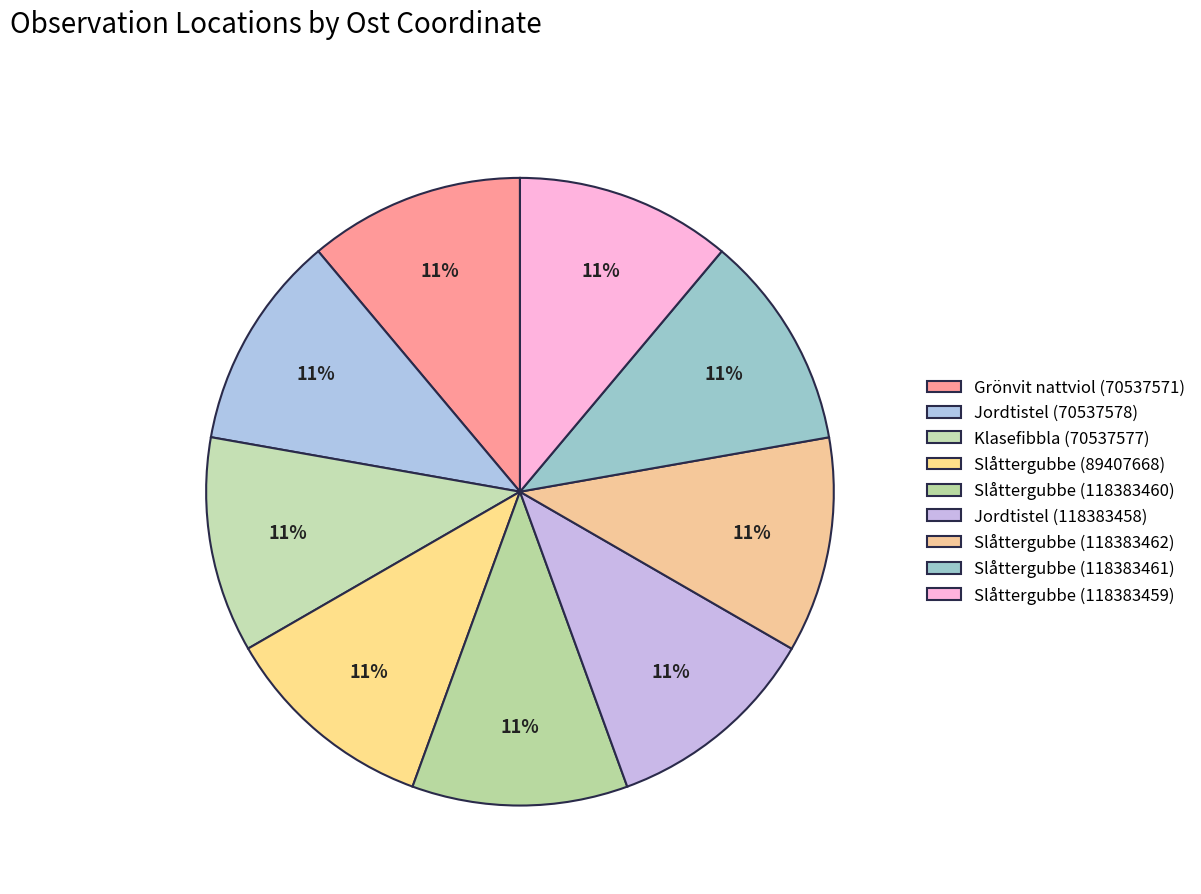

To the nearest percent, what is the average slice percentage?

11%